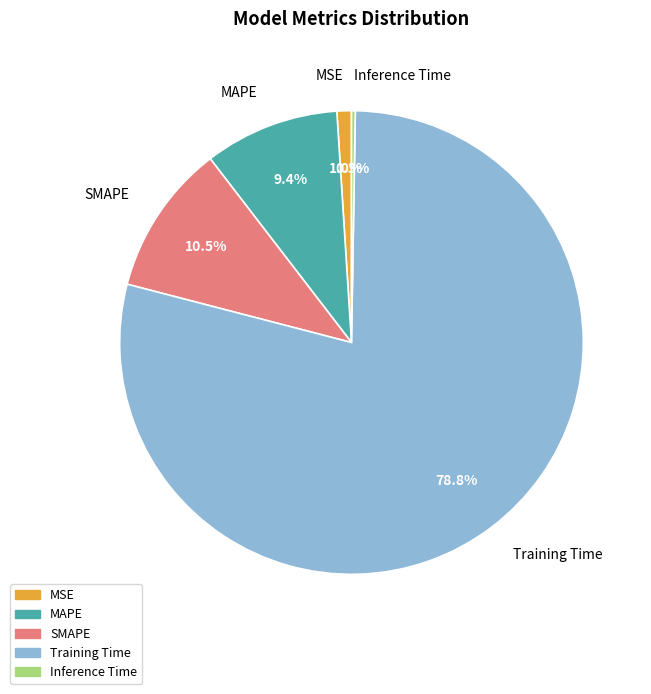

The Training Time slice represents 66% of the pie. True or false?

False